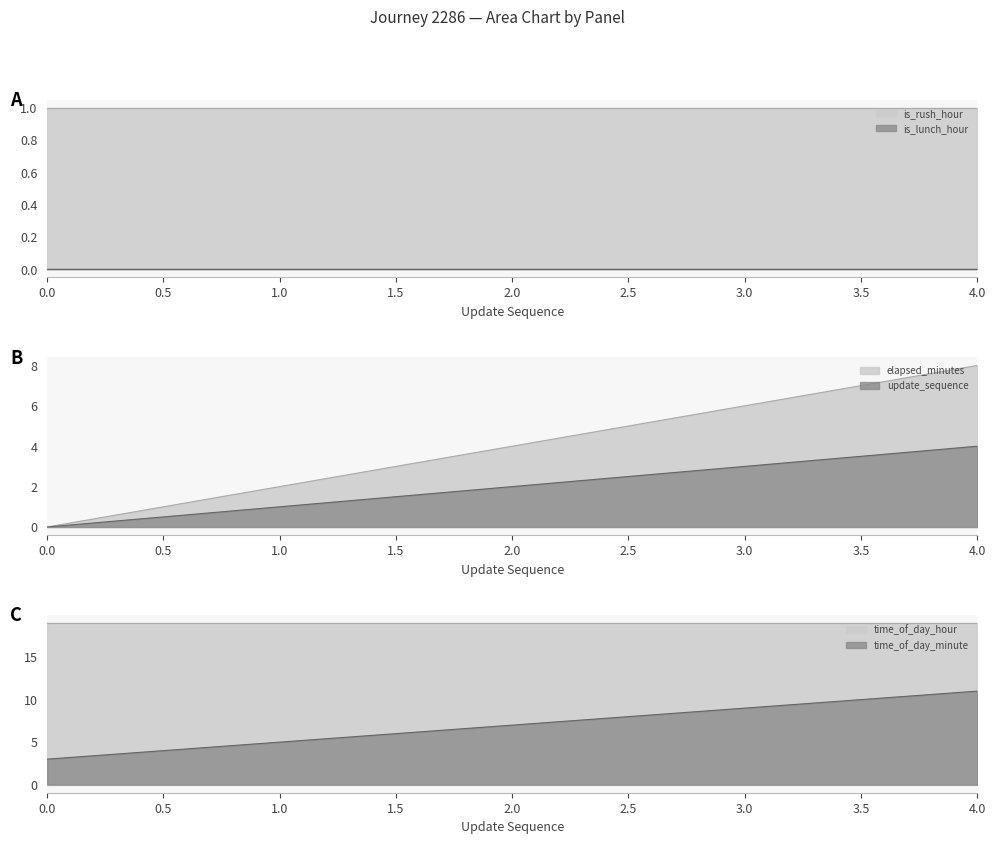

At which category is the sum across all series the highest?

4